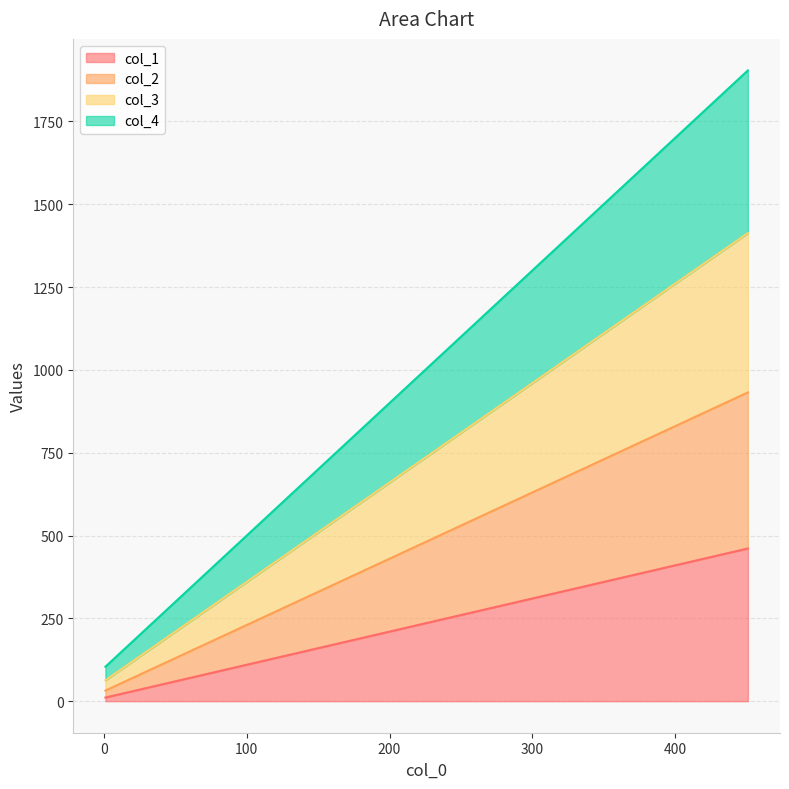

Rank the series by their average value, from highest to lowest.

col_4, col_3, col_2, col_1